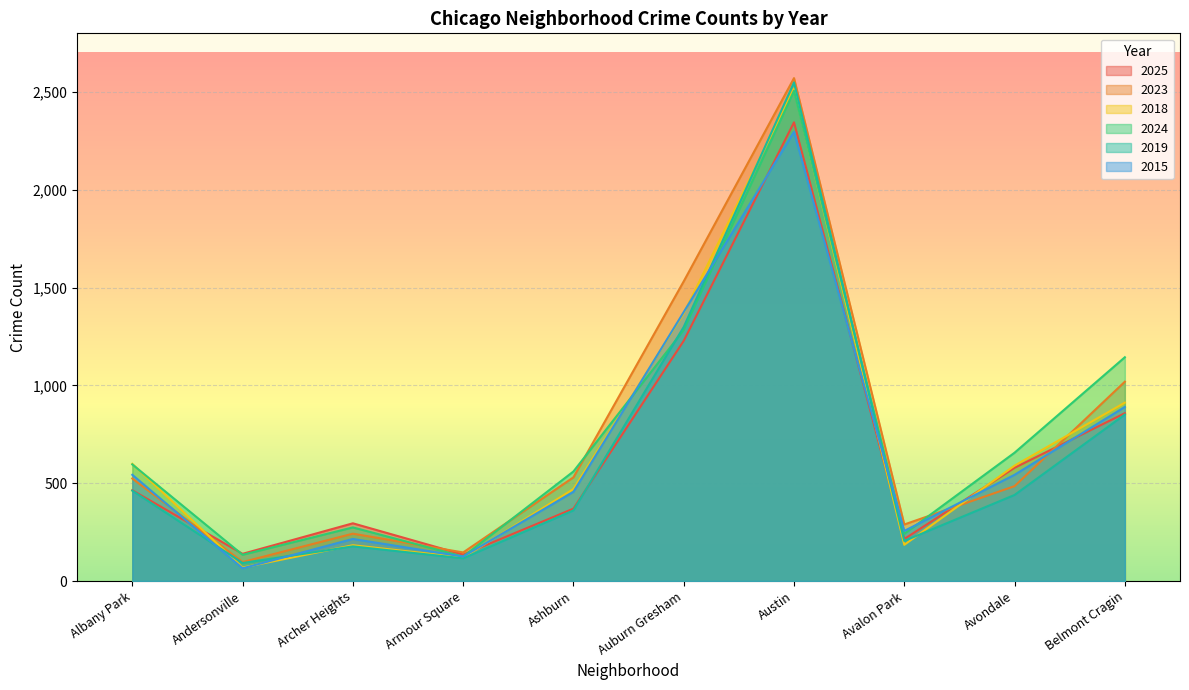

True or false: 2025 has a value of 139 at Andersonville.

True